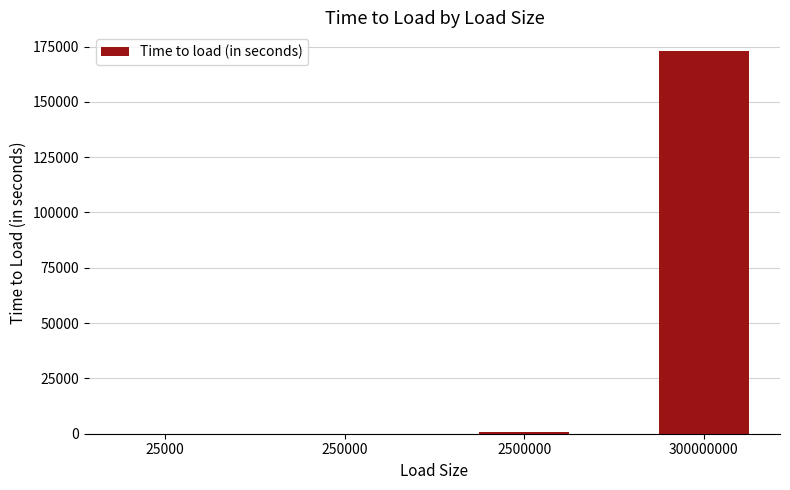

True or false: the data shows 575.9 at 2500000.

True